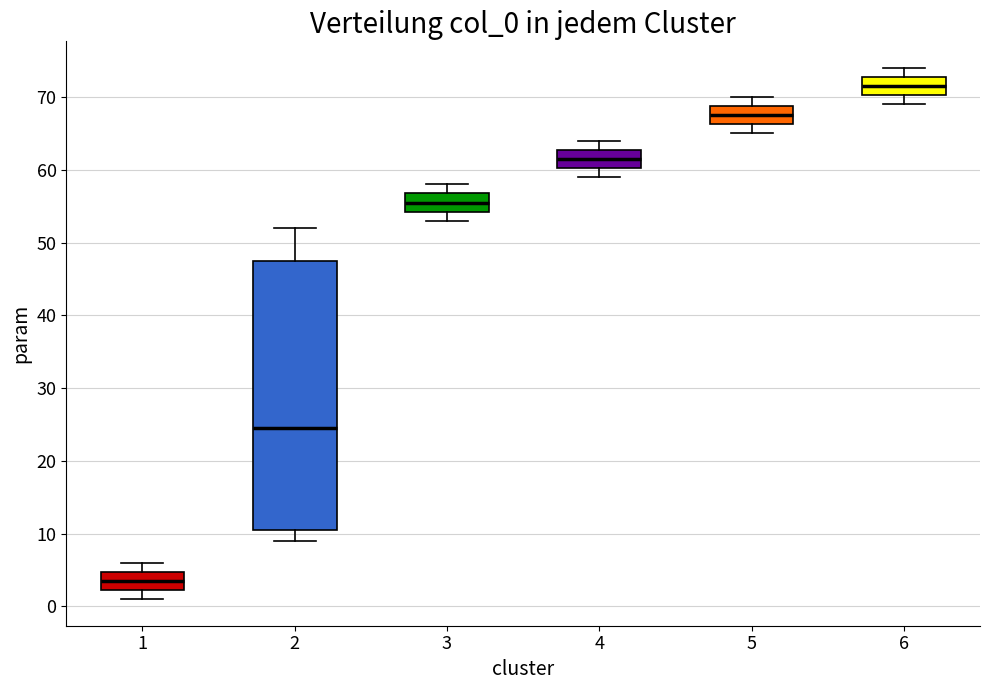

Reading left to right, read every box against the y-axis: the position of its median line, the range the box covers, and the ends of its whiskers. The values are not printed on the chart, so give them approximately, as read against the axis.

1: median 4, box 2 to 5, whiskers 1 to 6
2: median 25, box 11 to 48, whiskers 9 to 52
3: median 56, box 54 to 57, whiskers 53 to 58
4: median 62, box 60 to 63, whiskers 59 to 64
5: median 68, box 66 to 69, whiskers 65 to 70
6: median 72, box 70 to 73, whiskers 69 to 74